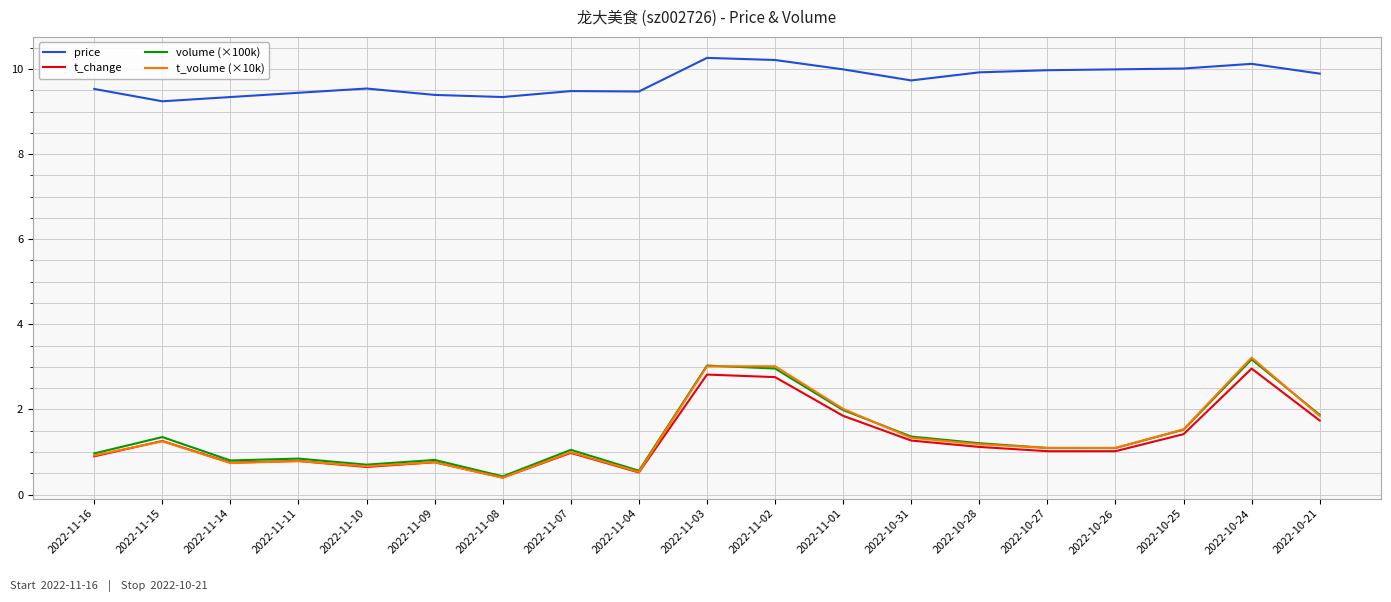

The volume (×100k) series shows 0.8 at 2022-11-11. True or false?

True